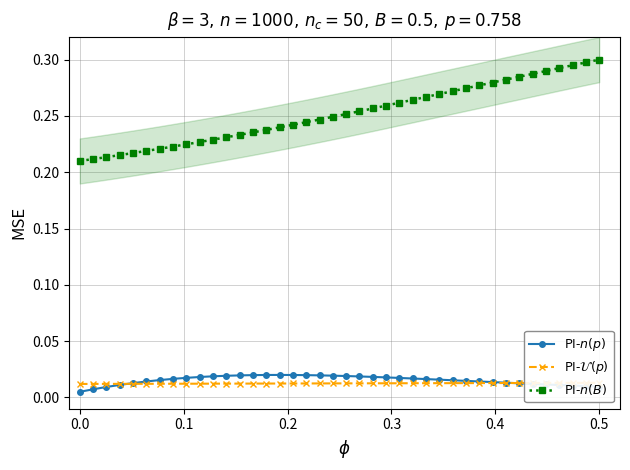

How many lines are shown in the chart?

3